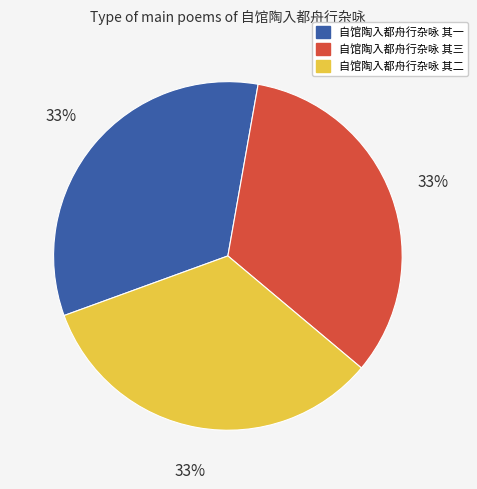

Count the number of slices in the pie.

3